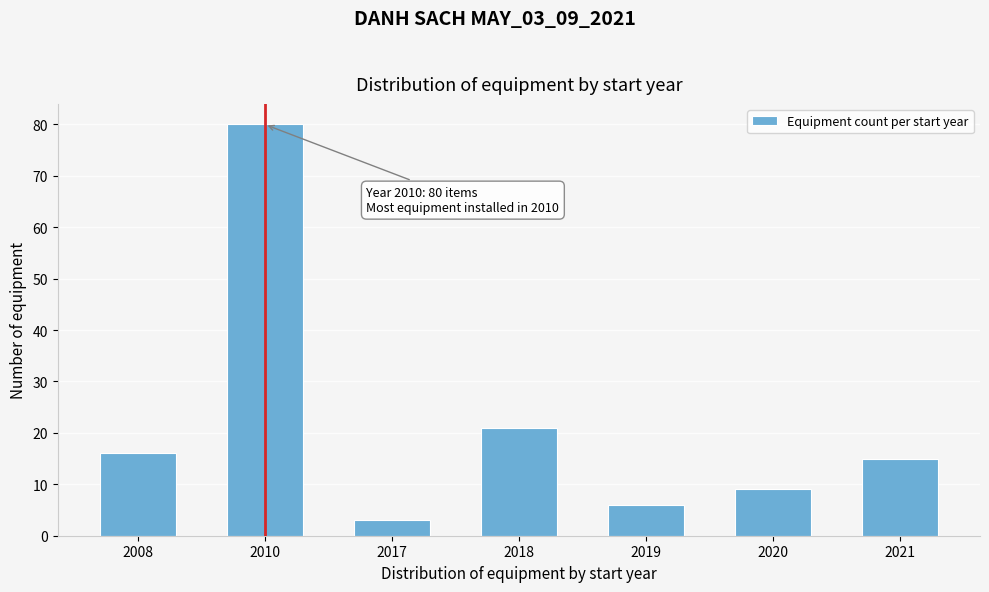

Reading left to right, transcribe all the data shown in this chart.

2008=16	2010=80	2017=3	2018=21	2019=6	2020=9	2021=15